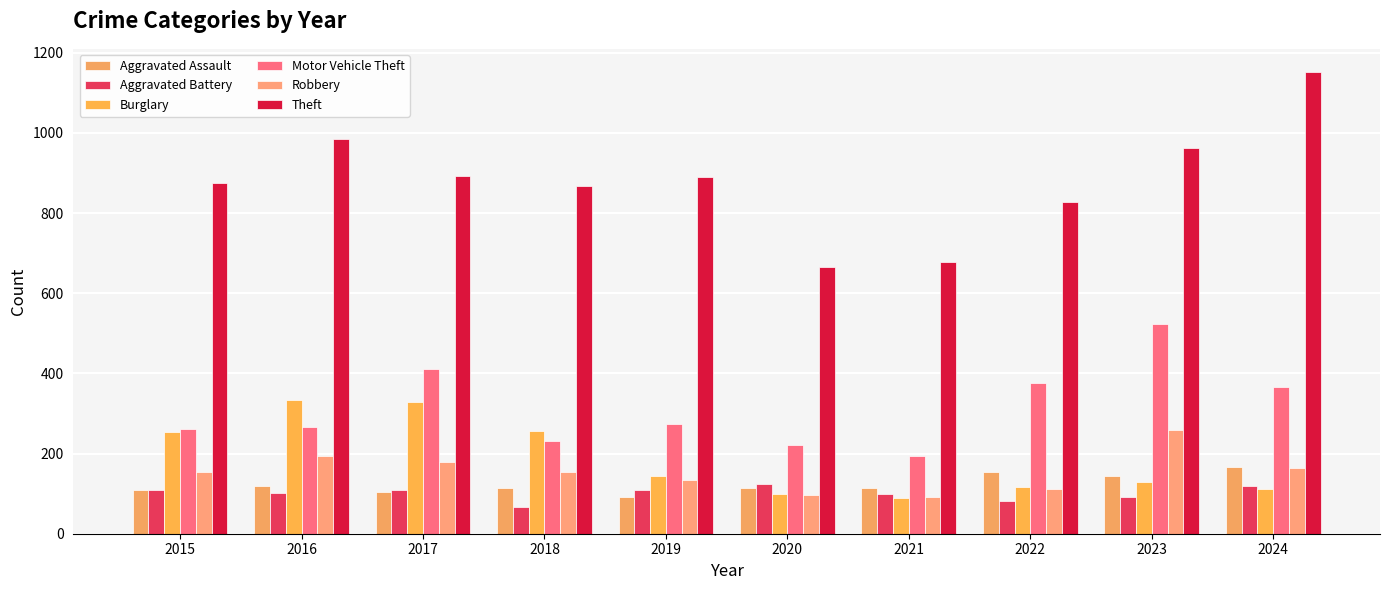

Which series changed the most between 2015 and 2019?

Burglary